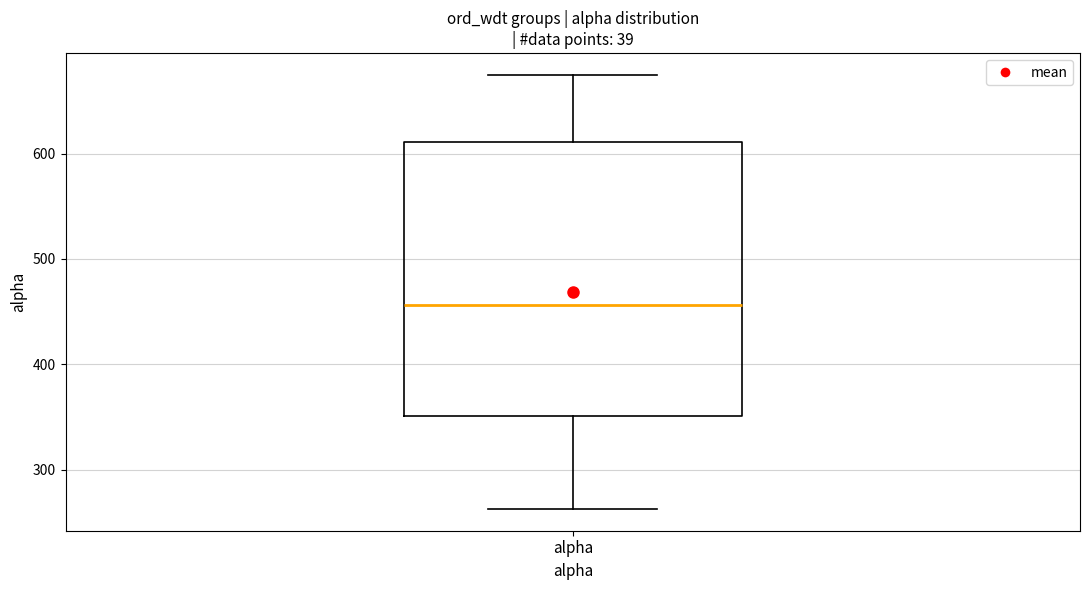

Where is the lower edge of the box for alpha on the y-axis? The values are not printed on the chart, so give them approximately, as read against the axis.

350